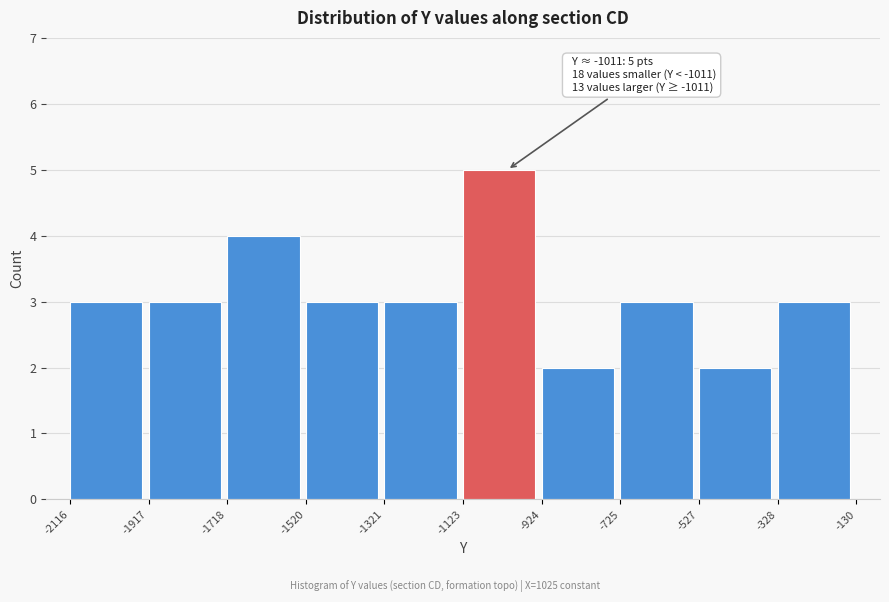

Over which range of the x-axis is the bar tallest?

-1123 to -924